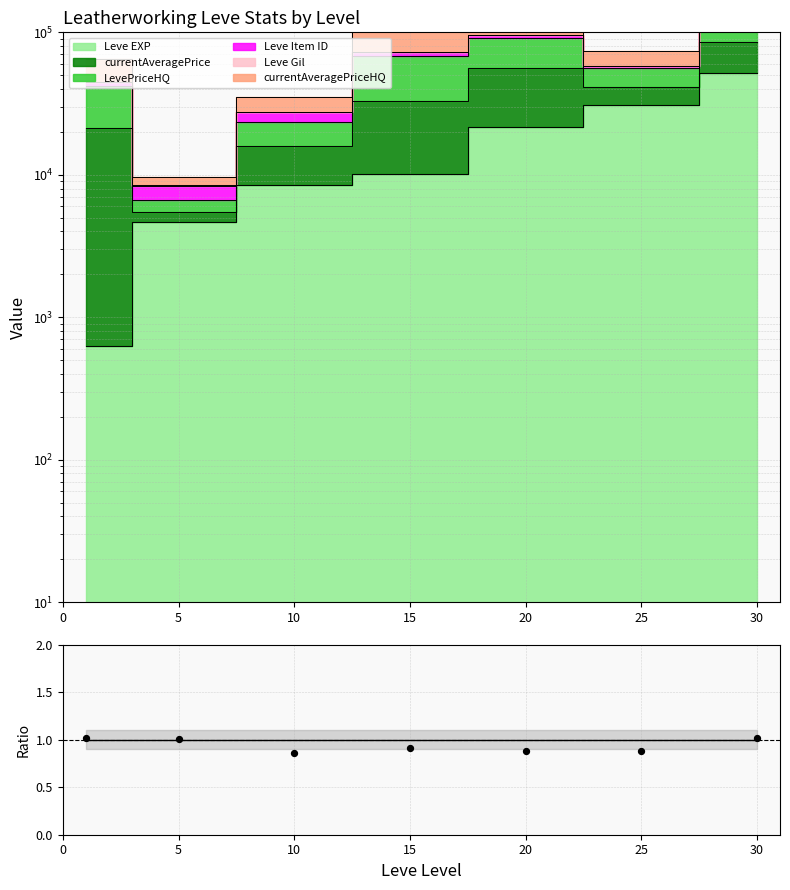

Which has a higher value, 5 or 25?

5